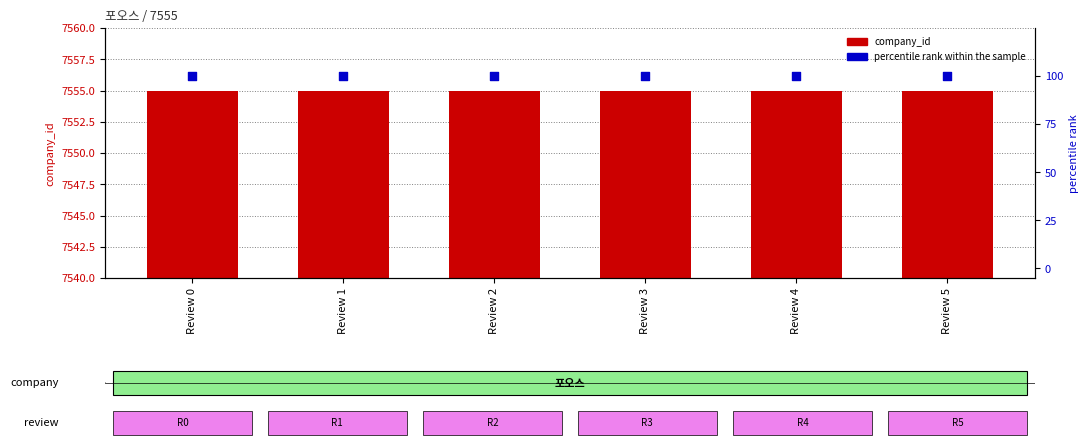

What is the total value across all series at Review 2?

7655